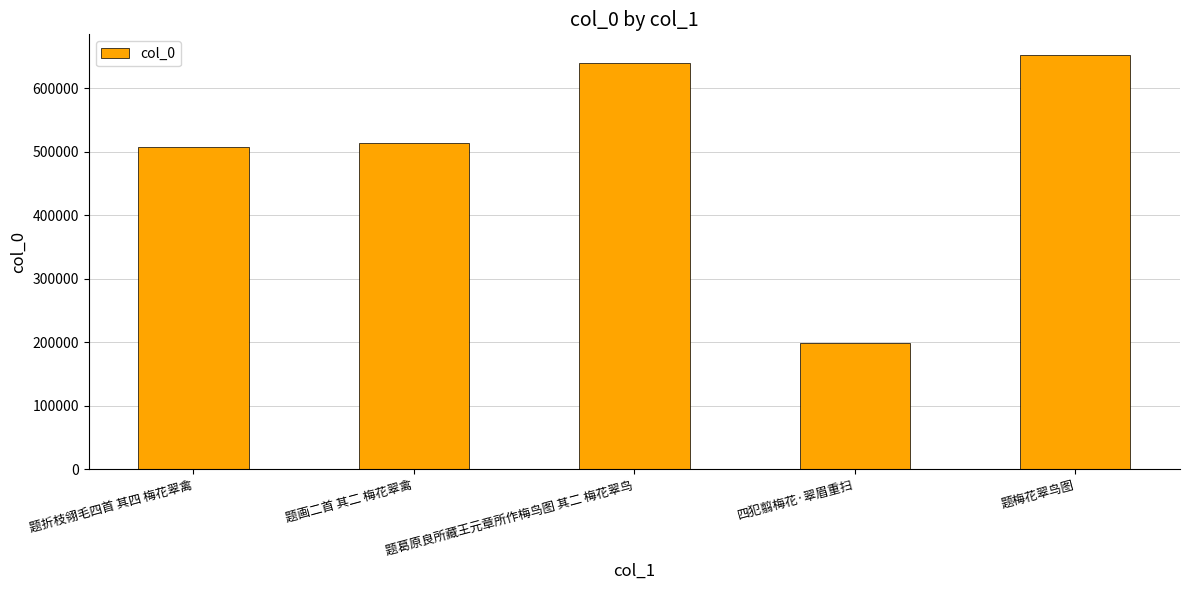

Read the value at 题梅花翠鸟图, to the nearest 10.

652710